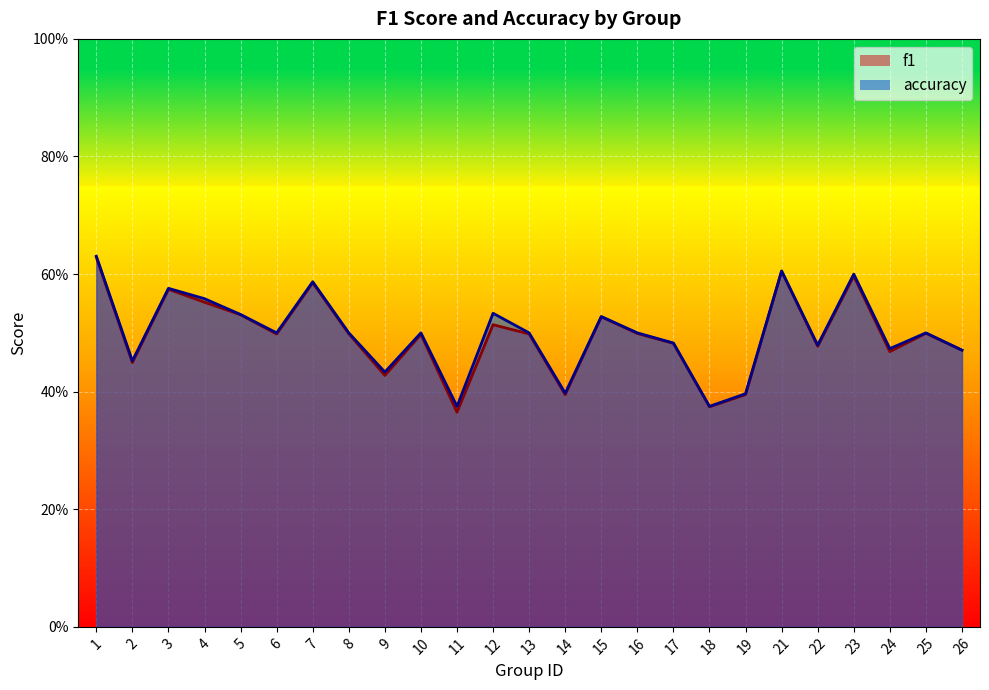

True or false: accuracy has a value of 0.5 at 6.

True